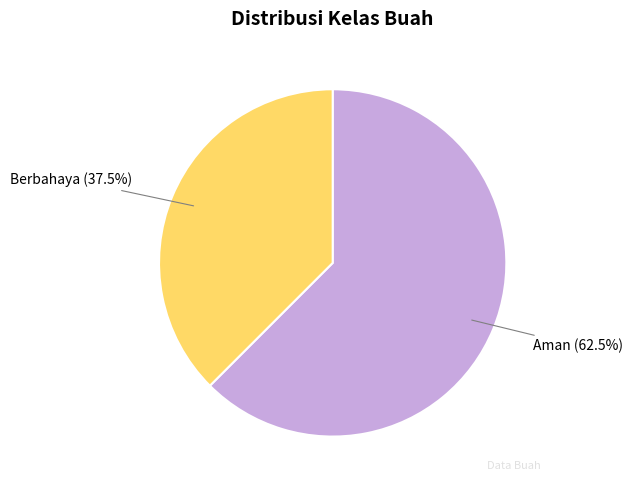

Which slice represents more than half of the pie?

Aman